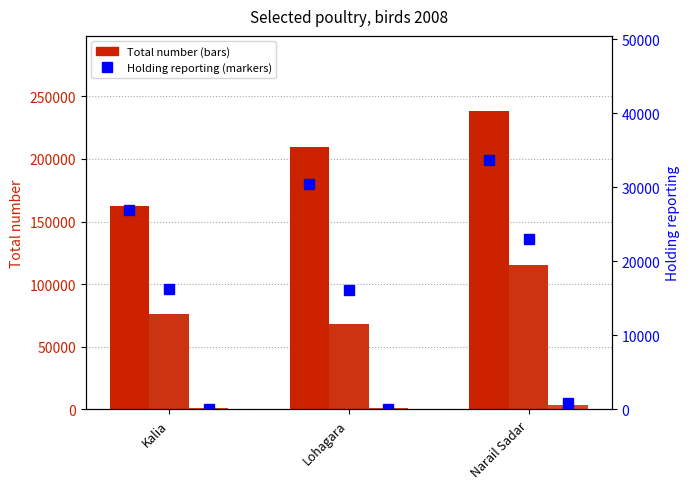

The value of Hen and cock - Holding reporting at Narail Sadar is 33658. True or false?

True